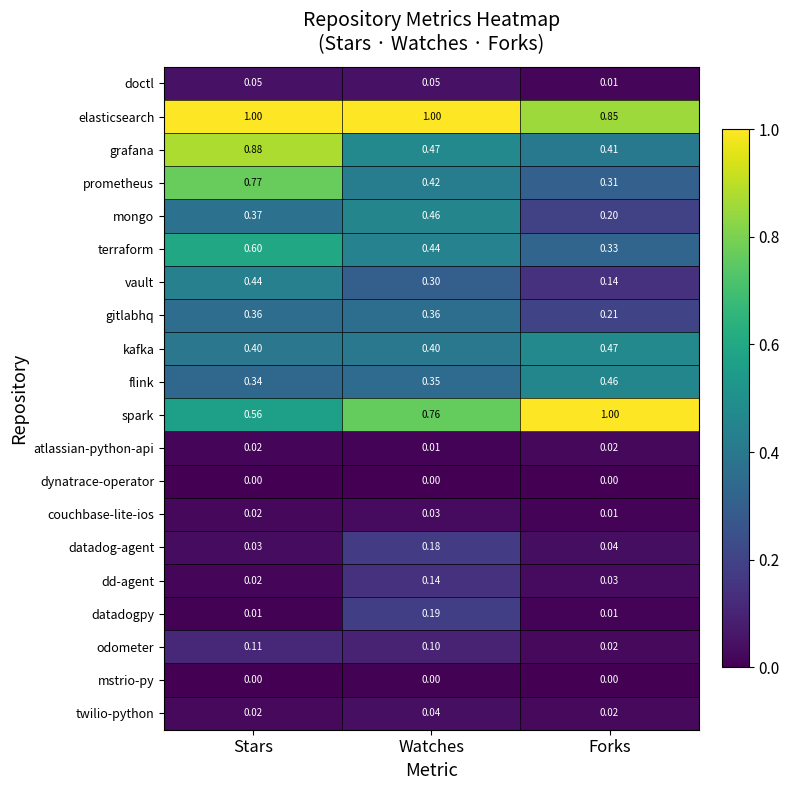

Which series has the largest total across all categories?

elasticsearch